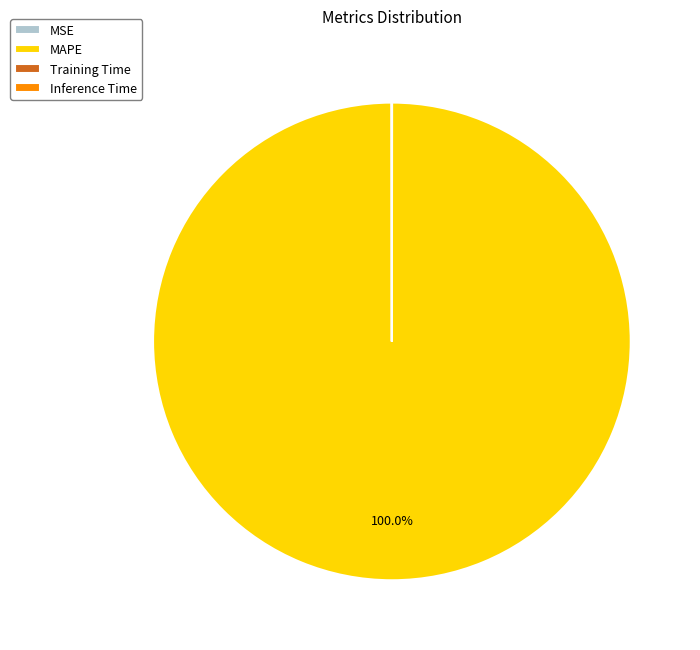

Does any single category account for the majority?

Yes